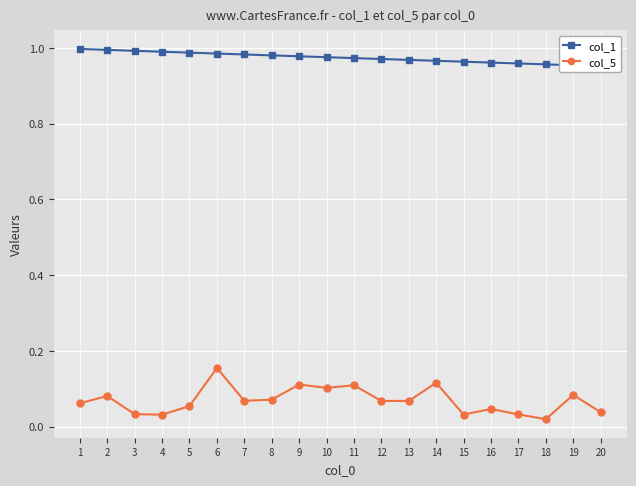

Which series has the largest total across all categories?

col_1